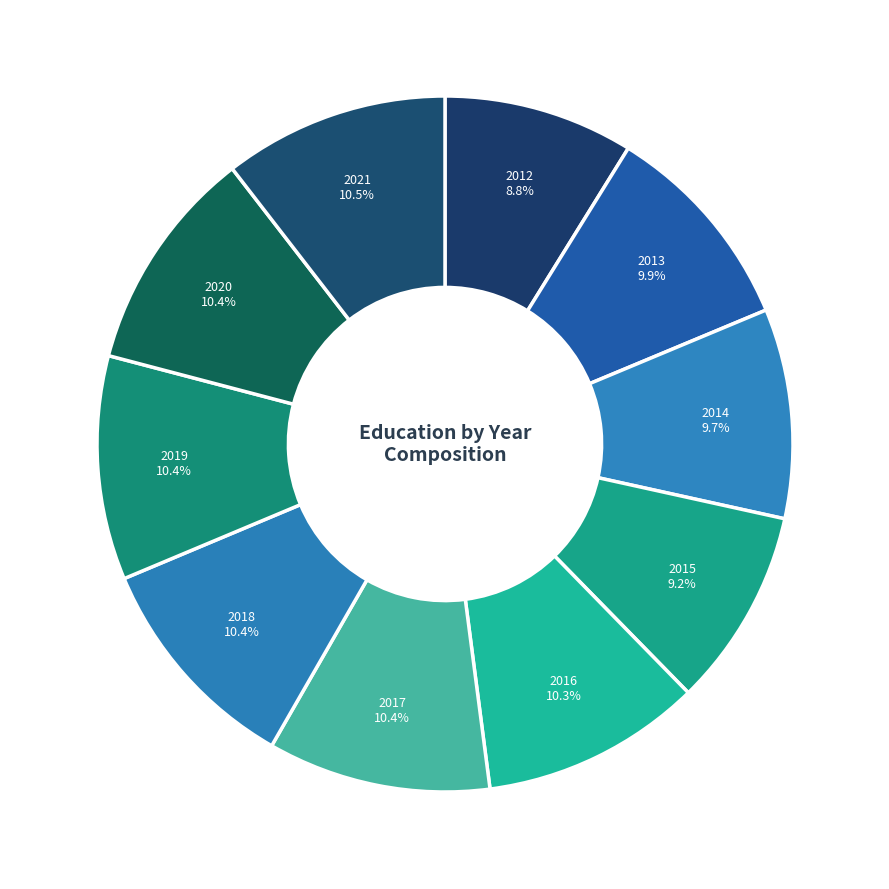

How many segments does this pie chart have?

10